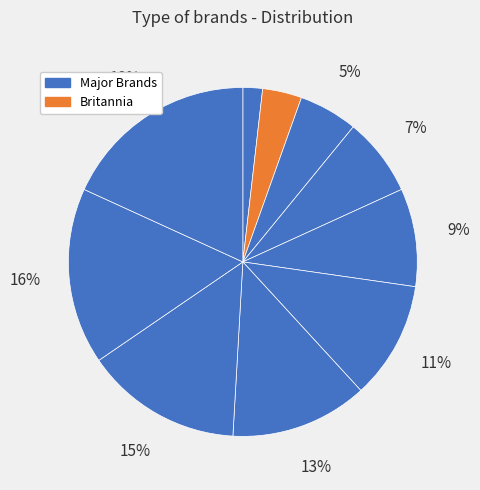

How many slices are in this pie chart?

10